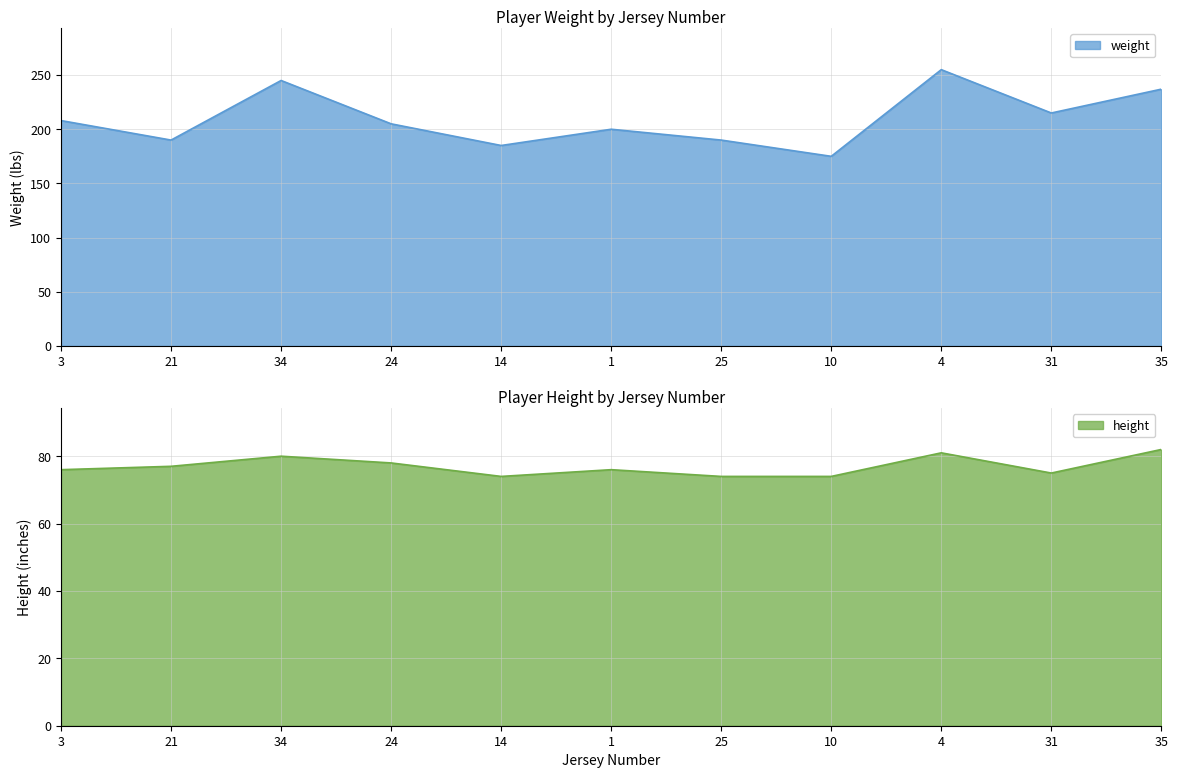

True or false: weight and height cross at least once.

False